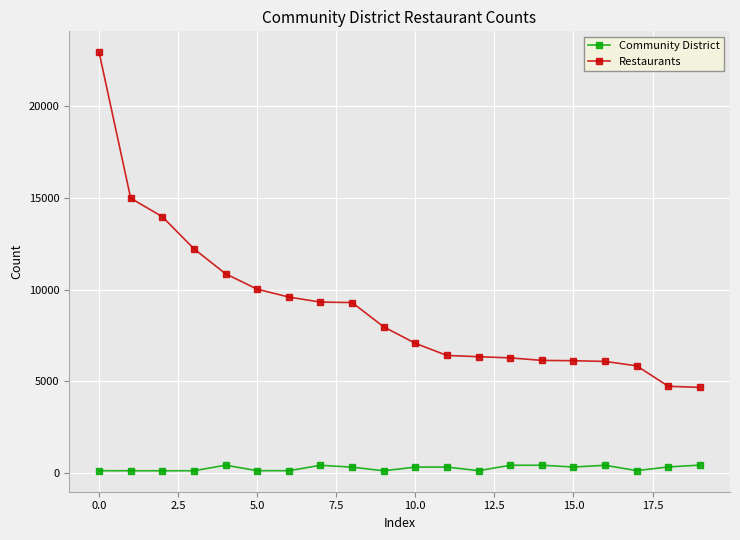

What is the value of the Restaurants point at the 18th from the left?

5833